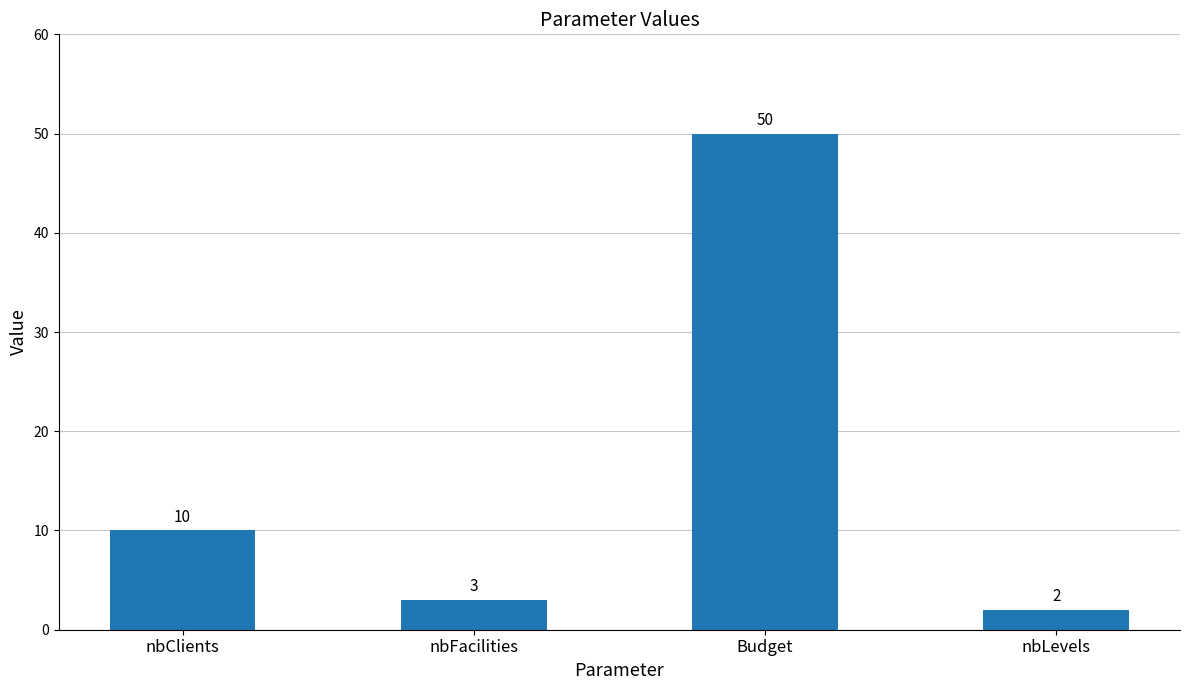

How many categories are shown in the chart?

4